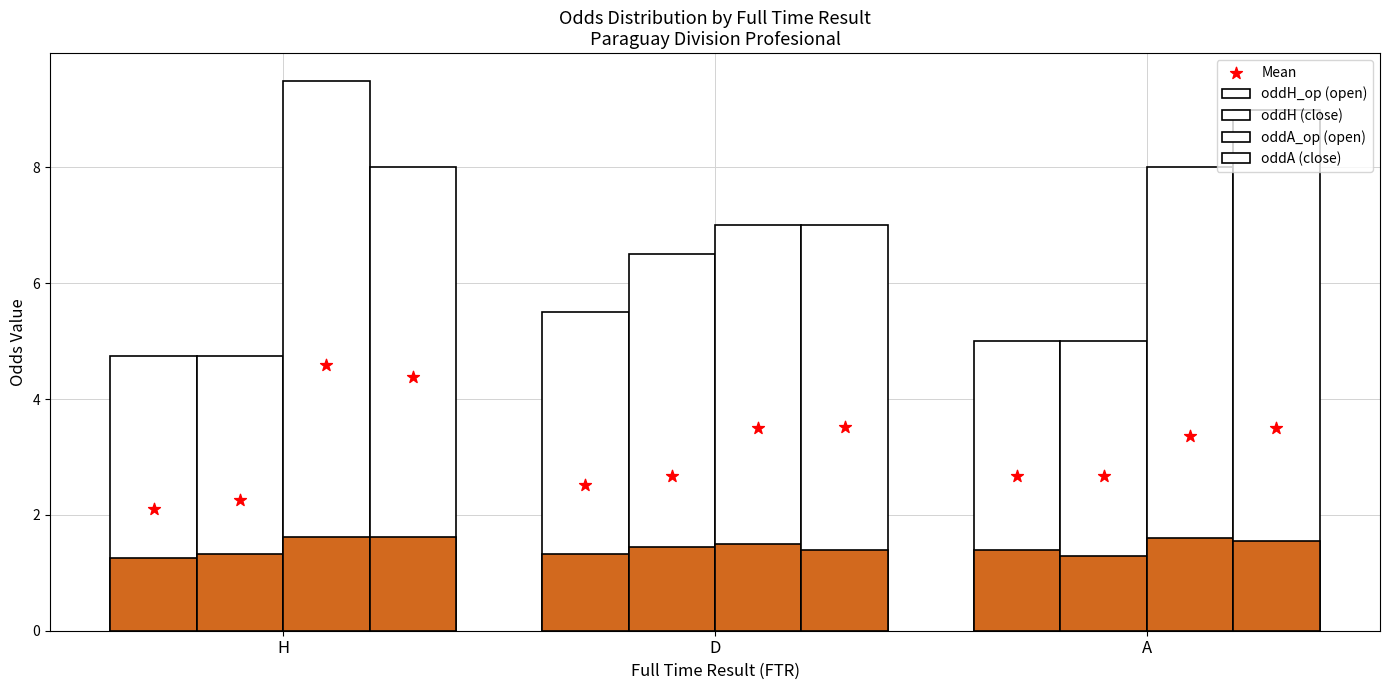

What is the total value across all series at H?

27.0